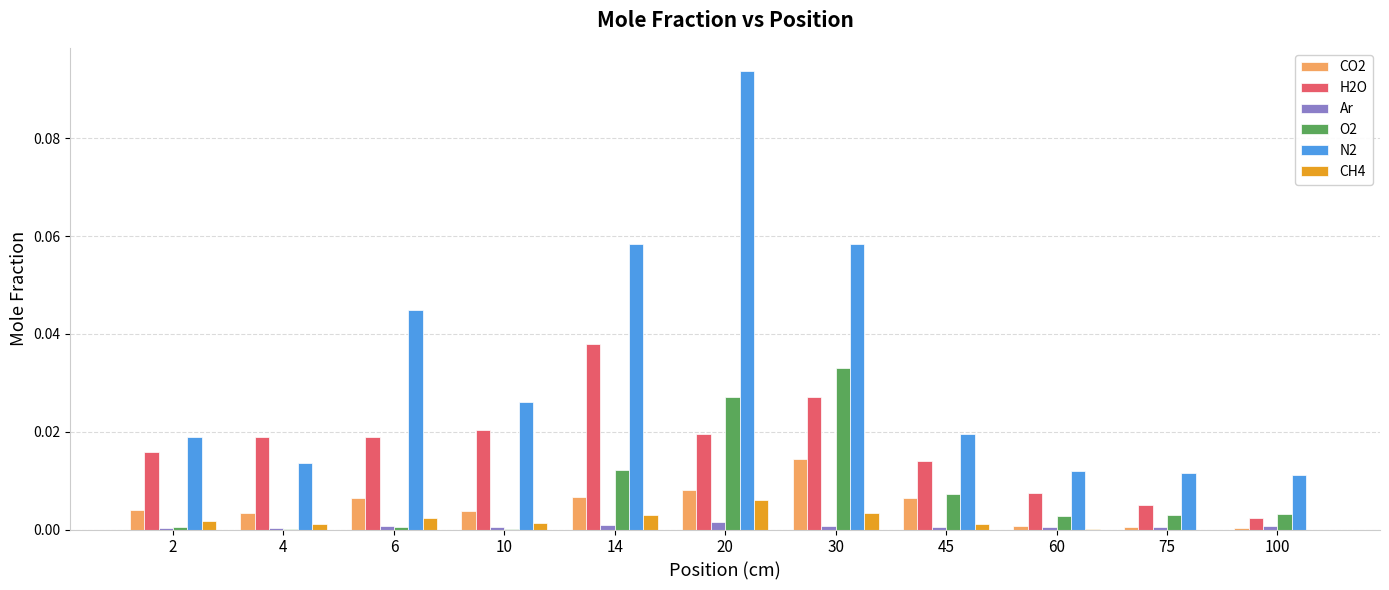

Which series changed the most between 2 and 45?

O2